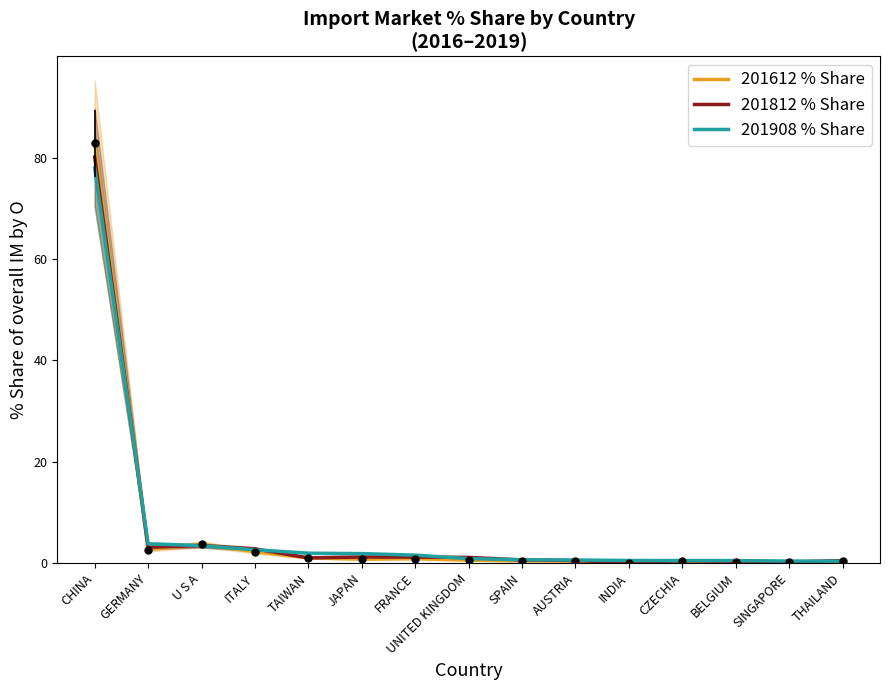

What value does the 201612 % Share series have at CZECHIA?

0.3